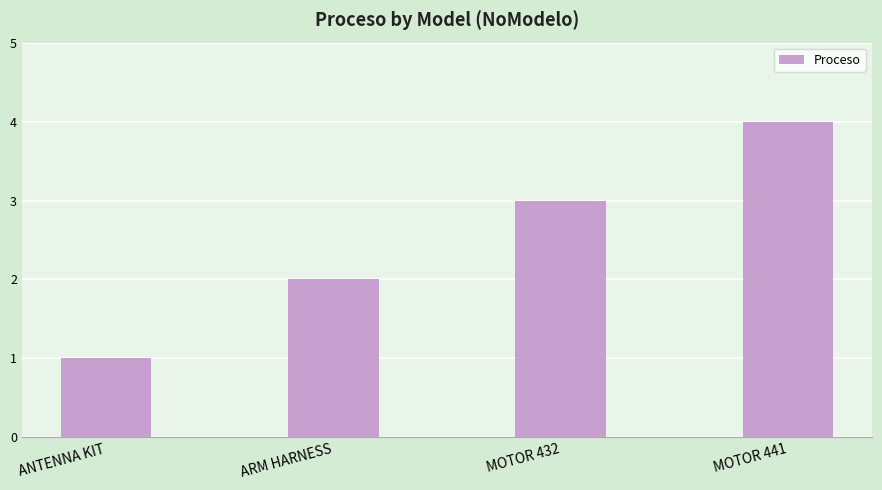

What is the sum of the values at ANTENNA KIT and MOTOR 432?

4